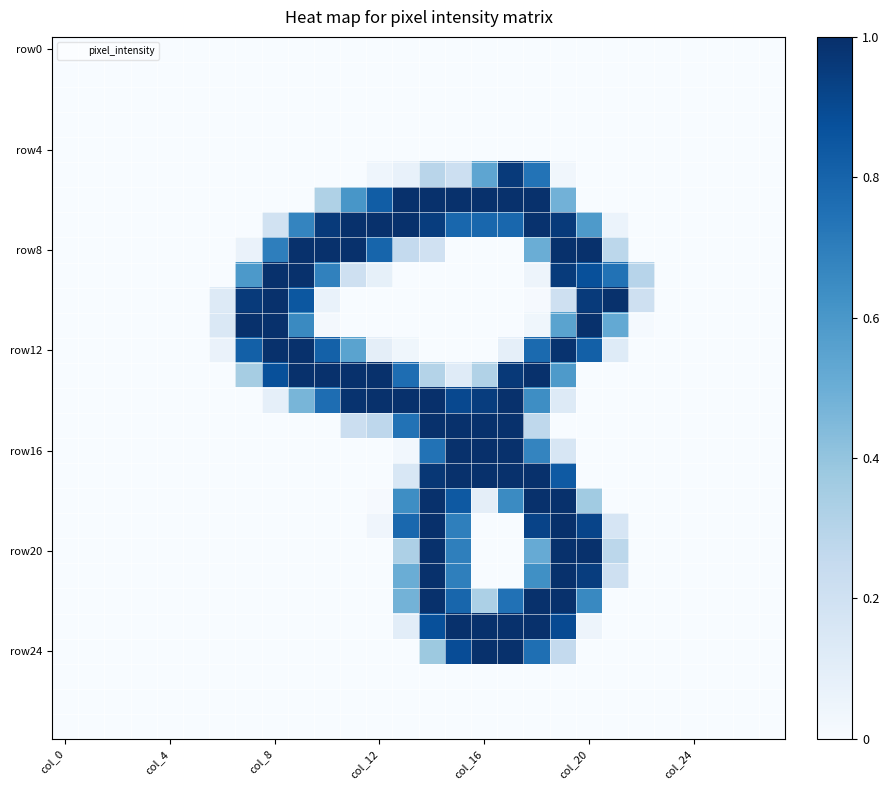

Which category has the highest value across all series?

14